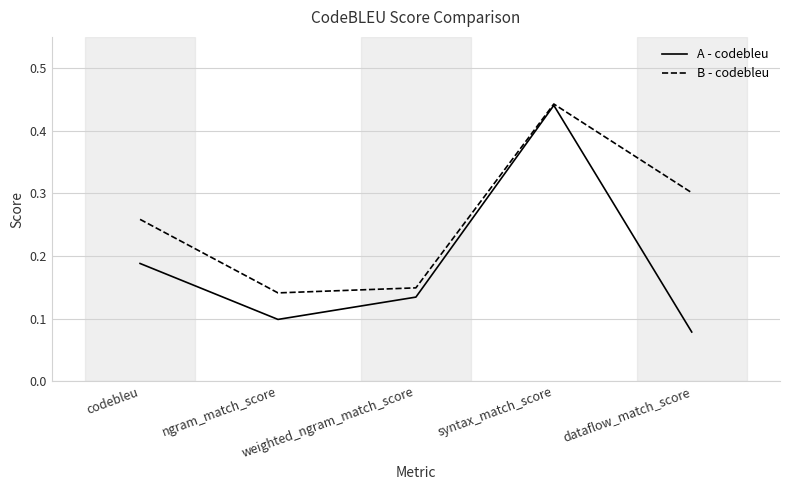

Which category has the highest value across all series?

syntax_match_score